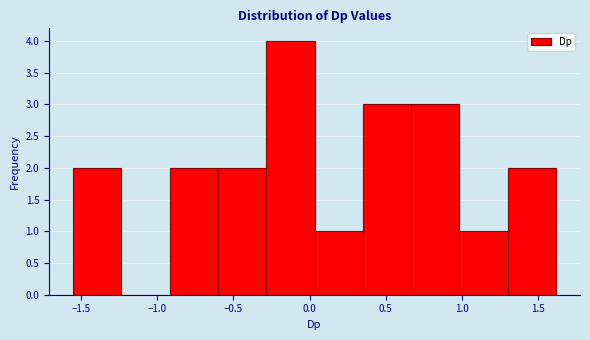

Over which range of the x-axis is the bar tallest?

-0.30 to 0.05